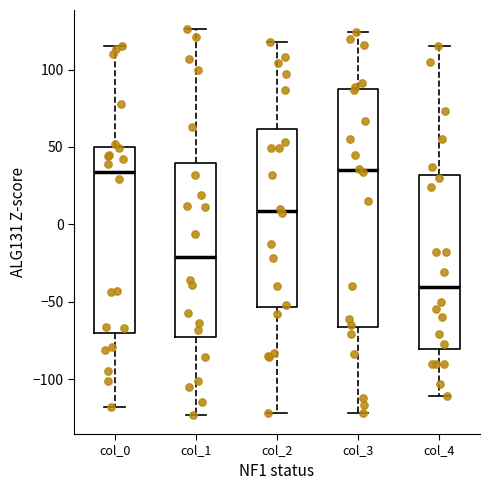

Which box is the tallest, from its lower edge to its upper edge?

col_3